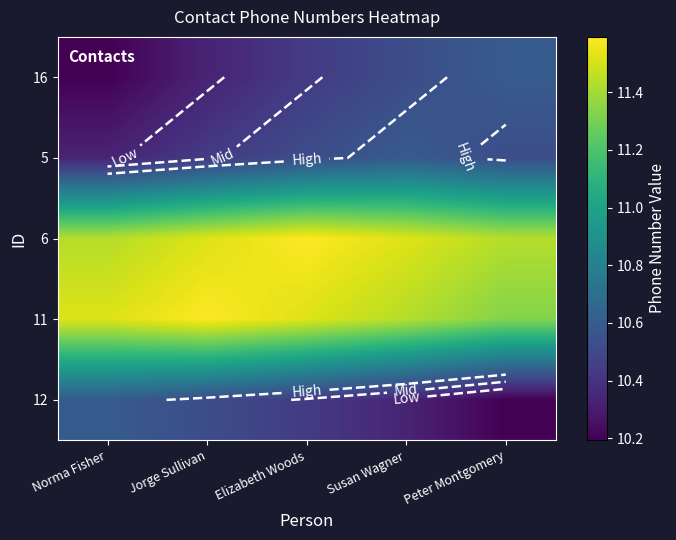

Rank the categories by 6 value from highest to lowest.

Elizabeth Woods, Jorge Sullivan, Susan Wagner, Norma Fisher, Peter Montgomery